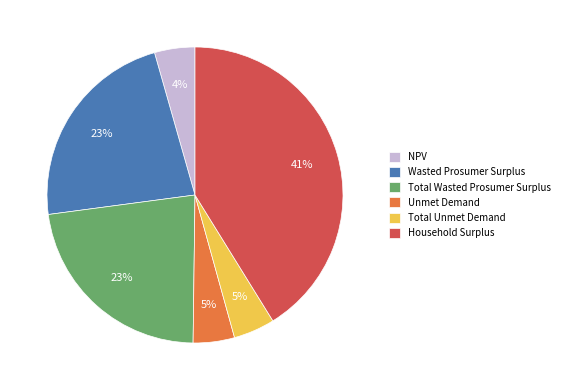

The NPV slice represents 18% of the pie. True or false?

False